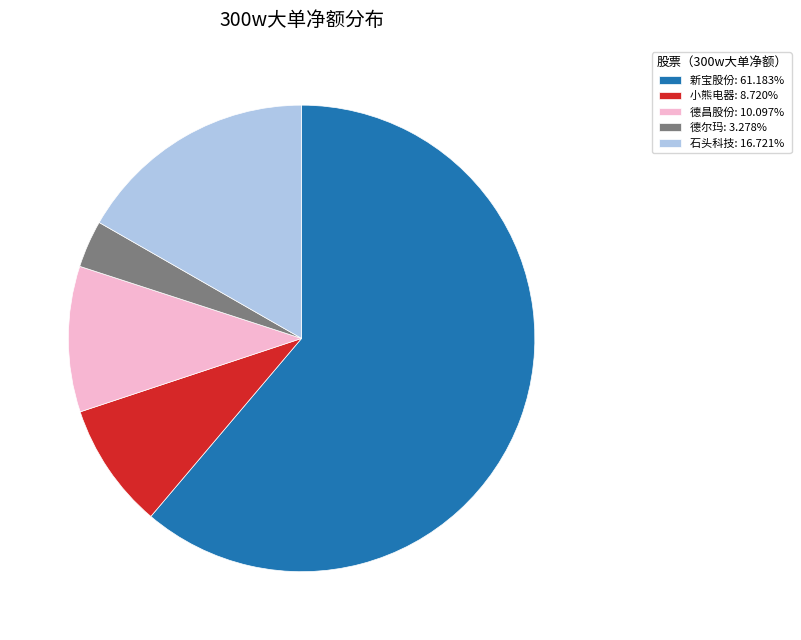

Is there a majority slice in this chart?

Yes